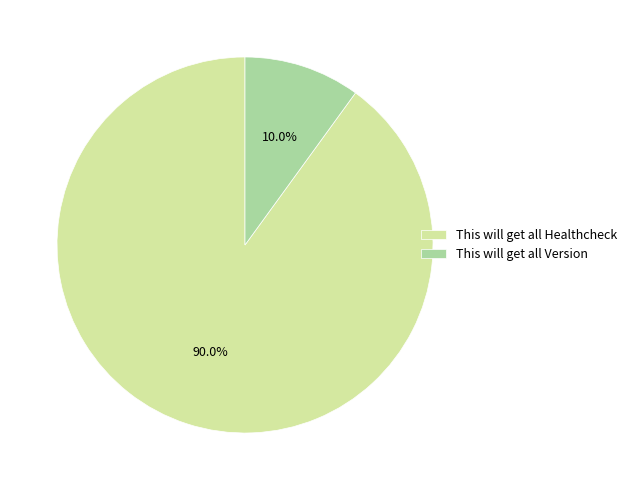

Between This will get all Healthcheck and This will get all Version, which is larger?

This will get all Healthcheck